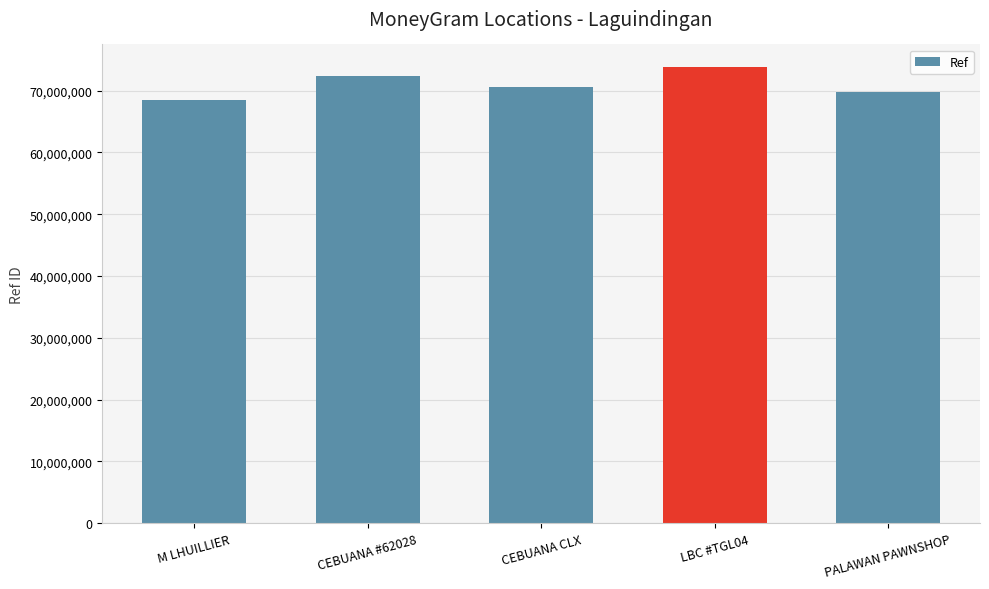

Where is the data nearest to the value 71140330?

CEBUANA CLX